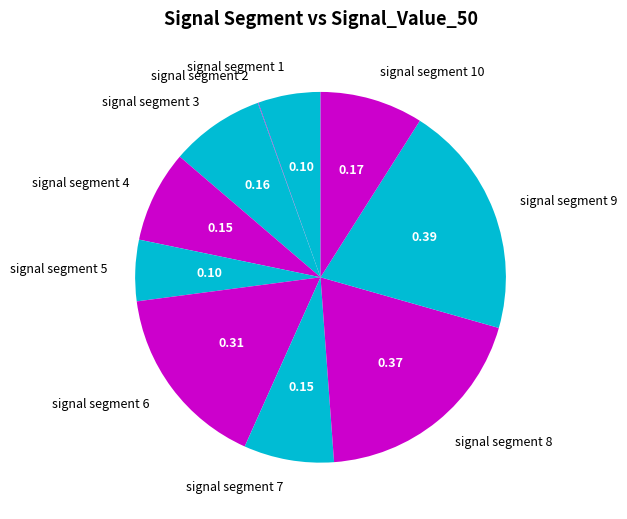

Is the sum of signal segment 8 and signal segment 6 greater than half?

No